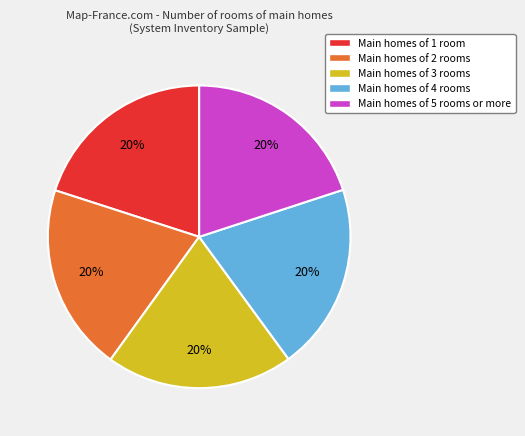

Do Main homes of 3 rooms and Main homes of 5 rooms or more together represent more than half of the pie?

No